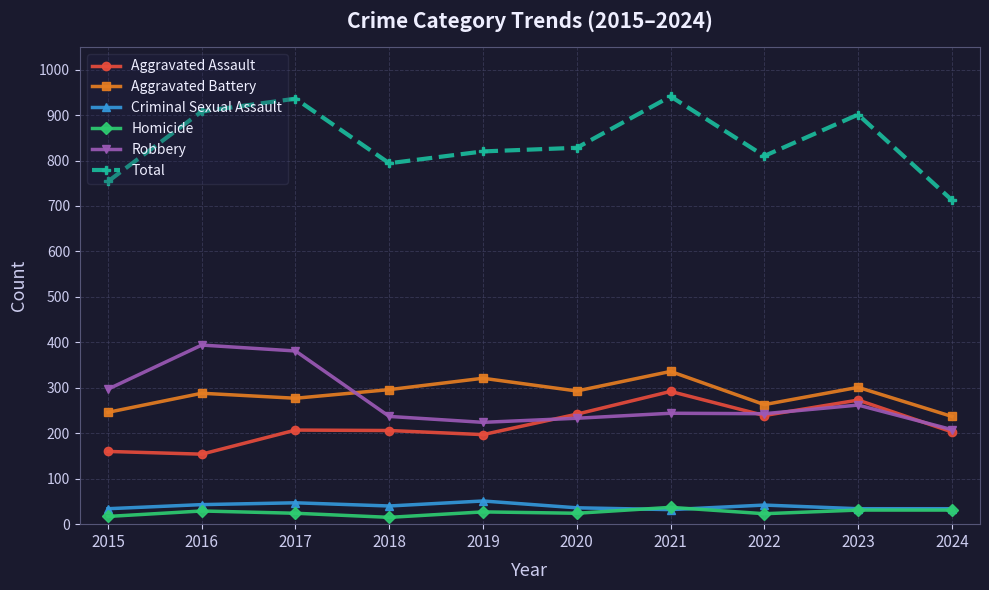

True or false: Aggravated Battery and Total intersect in this chart.

False